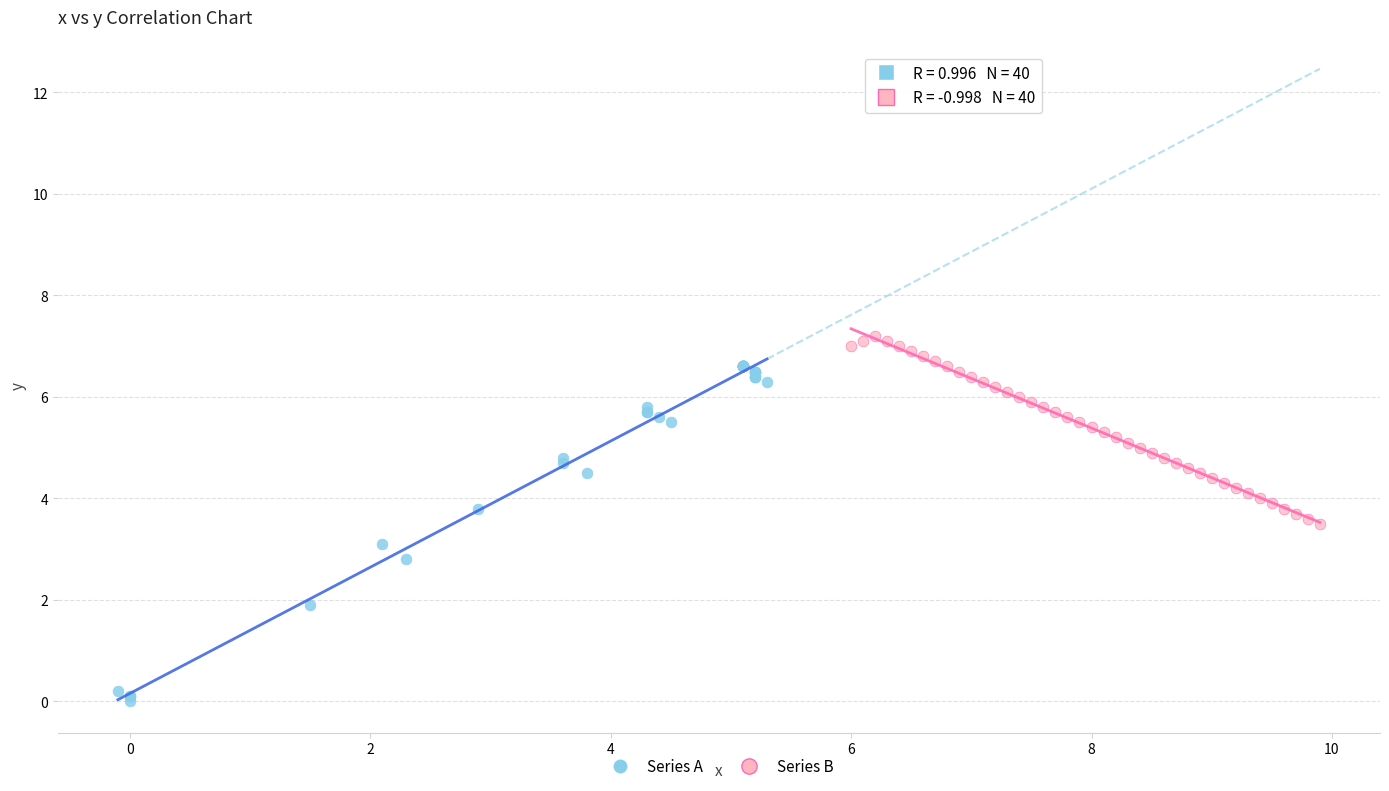

What are all the series names shown in the legend?

Series A, Series B